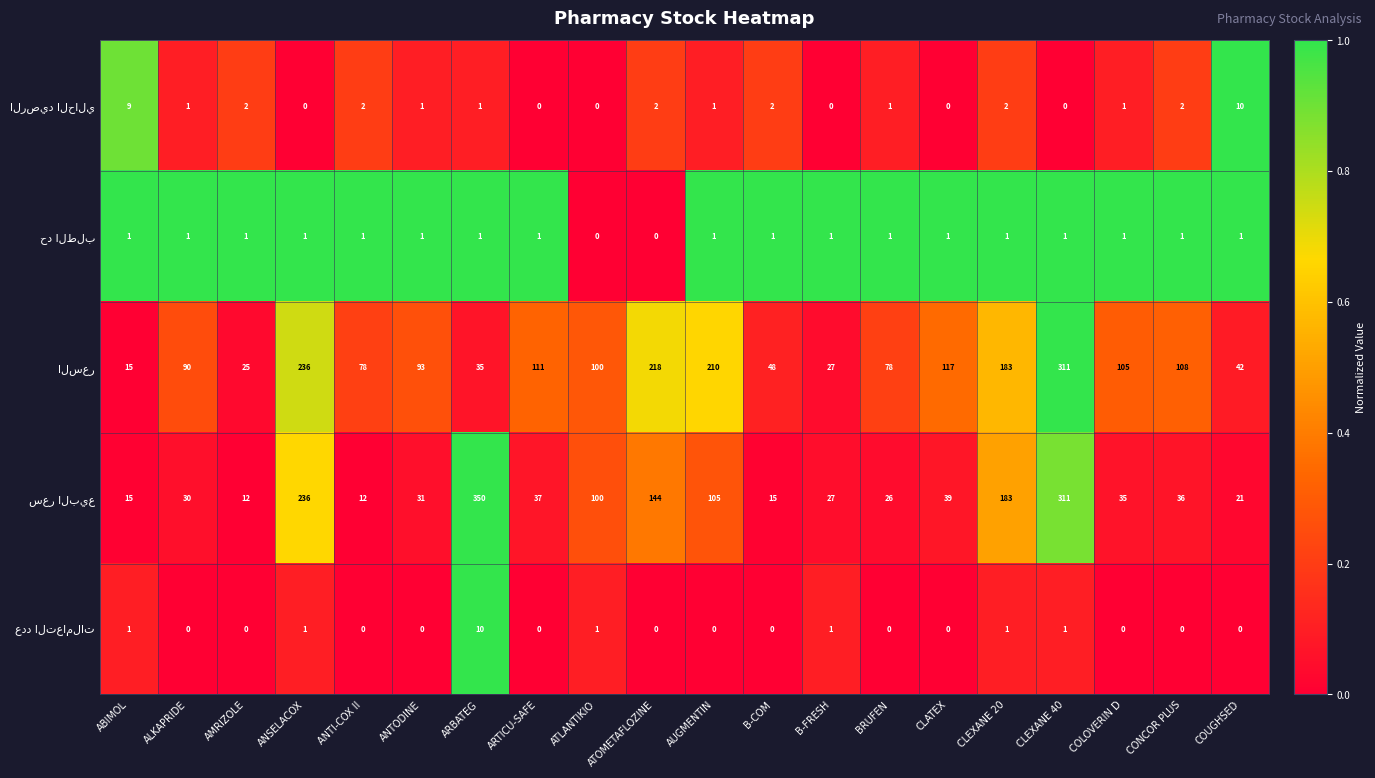

At how many categories does at least one series exceed 0?

20